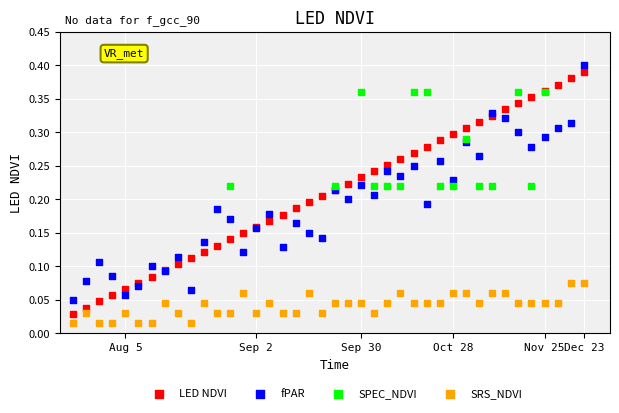

Which series contains the lowest Y value?

SRS_NDVI